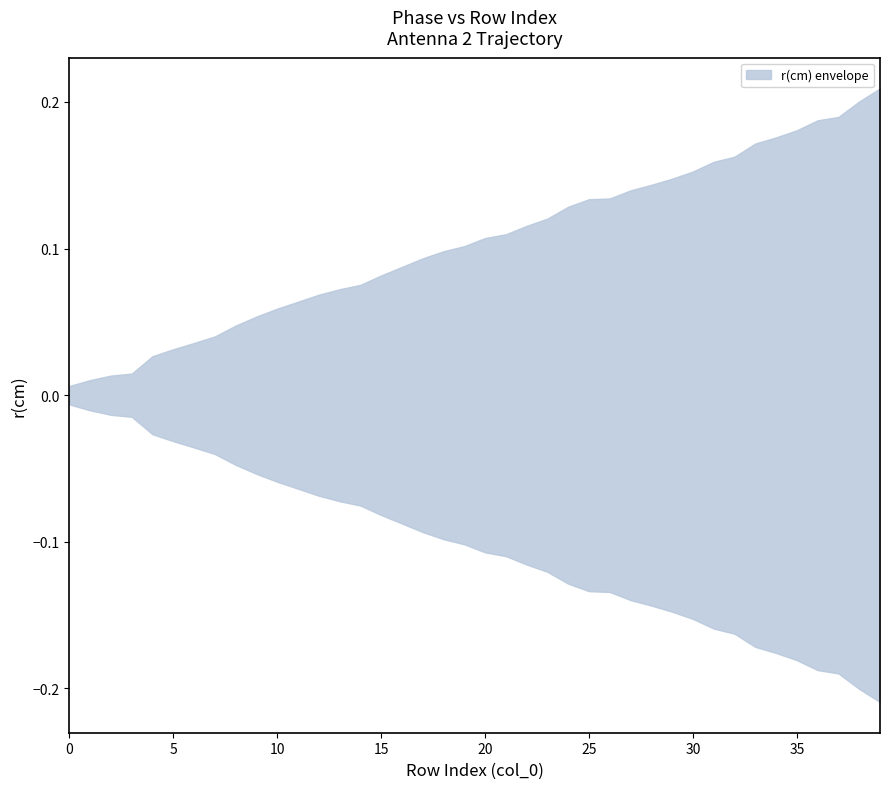

What is the value of the upper point at the 40th from the left?

0.2